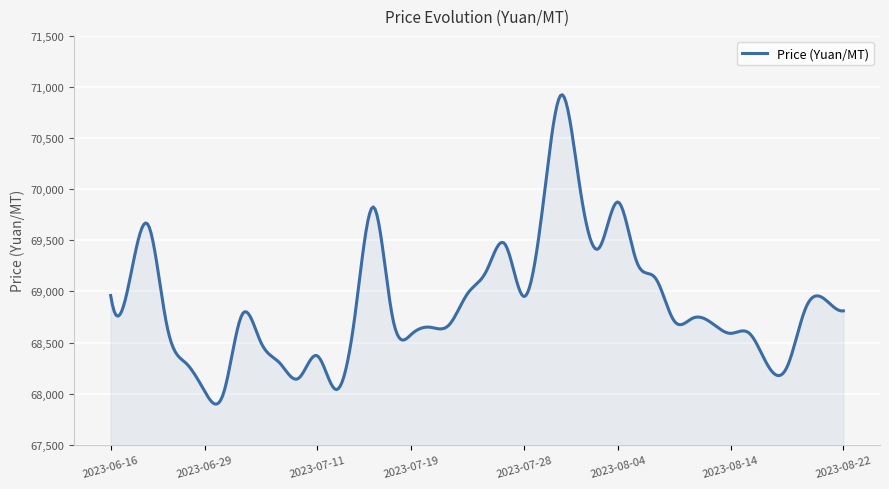

What is the difference between the maximum and minimum values?

3026.0